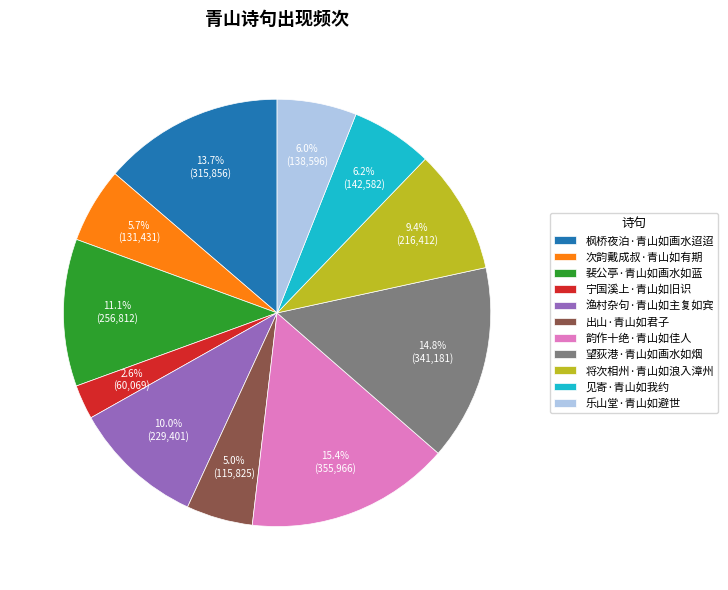

The 望荻港·青山如画水如烟 slice represents 15% of the pie. True or false?

True